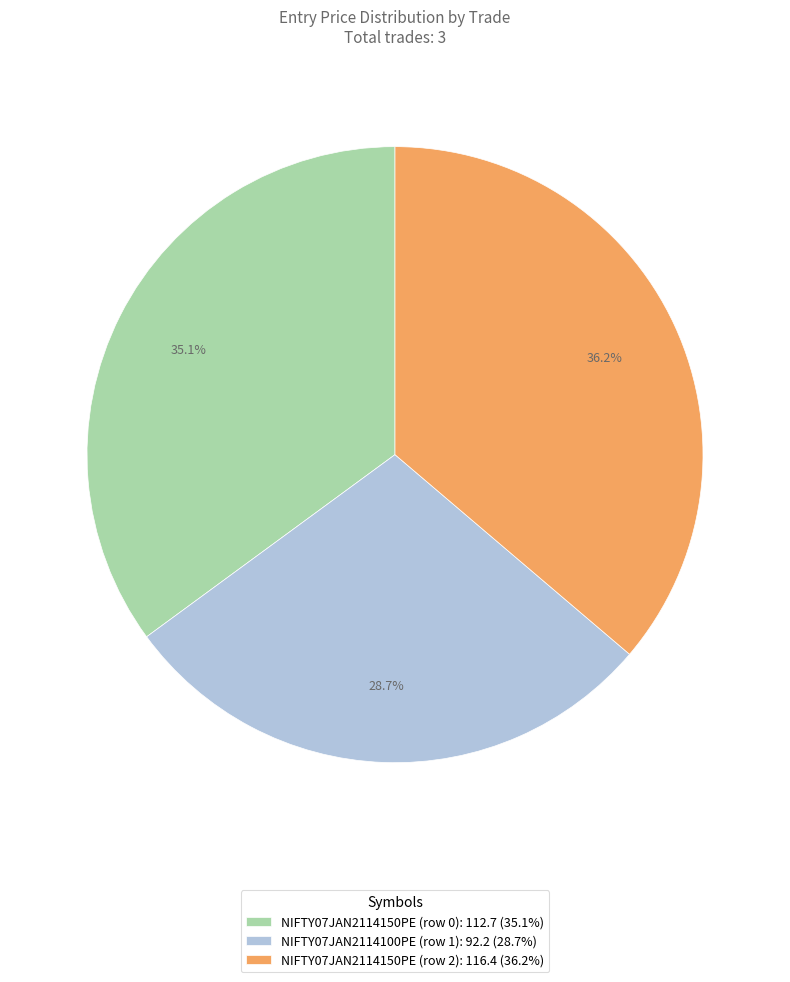

Rank the categories by value from lowest to highest.

NIFTY07JAN2114100PE (row 1), NIFTY07JAN2114150PE (row 0), NIFTY07JAN2114150PE (row 2)